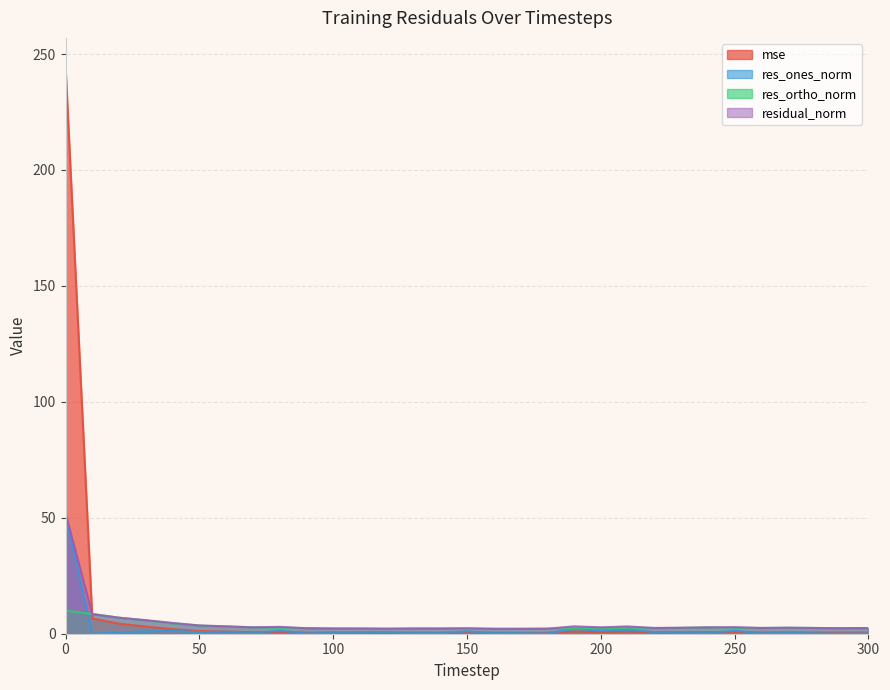

Read the residual_norm value at 70.

2.8